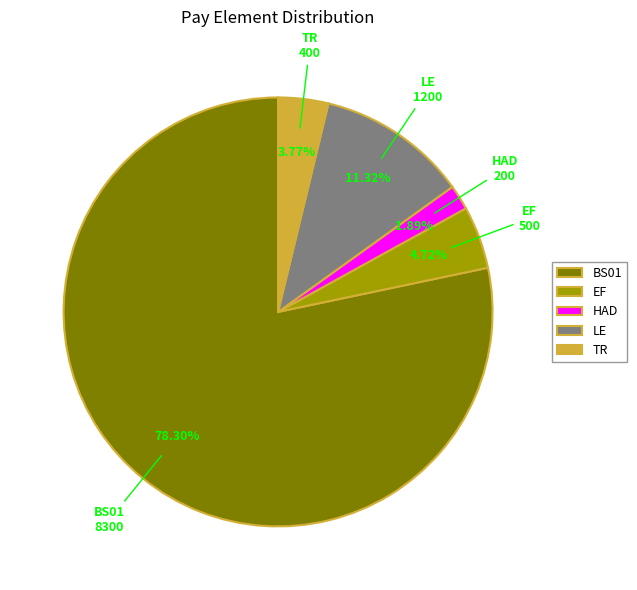

Count the number of slices in the pie.

5